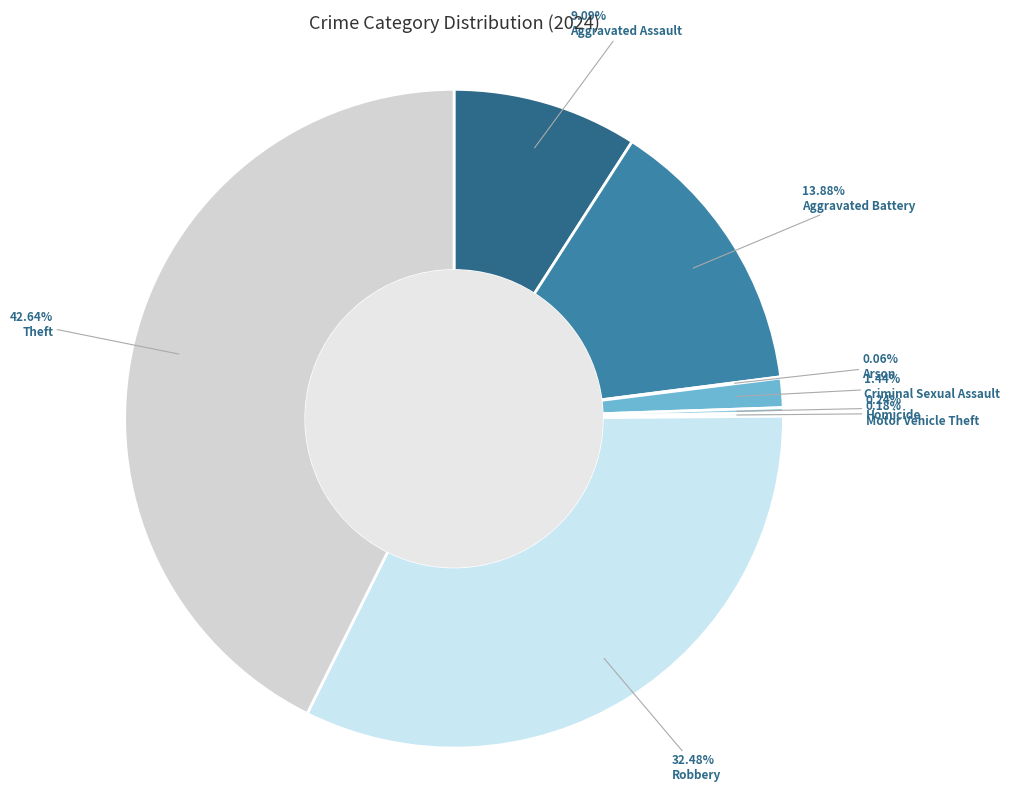

How many segments does this pie chart have?

8